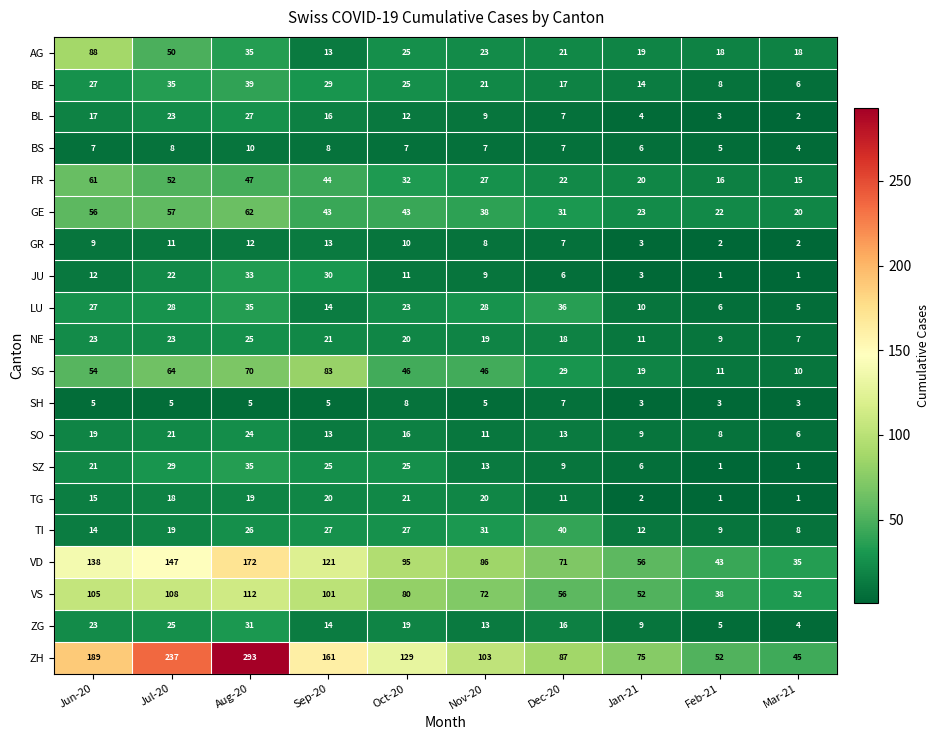

What is the smallest value displayed?

1